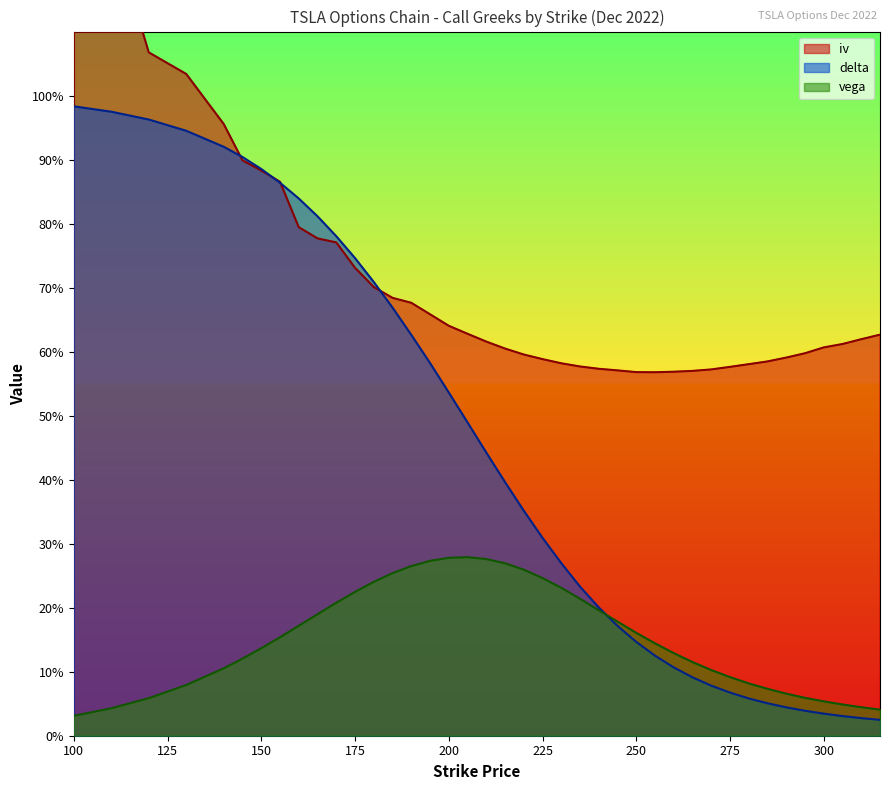

What is the average value of the vega series?

0.2